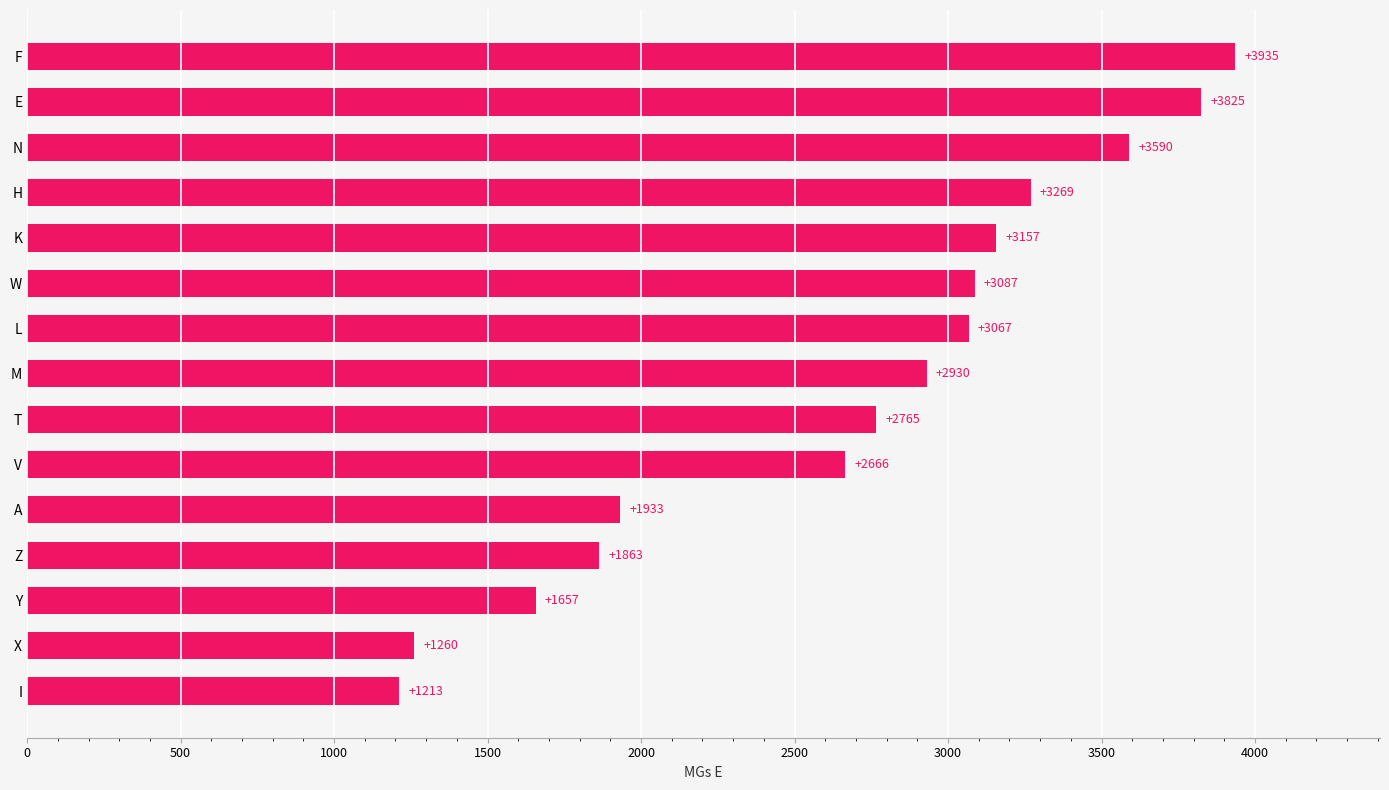

At which category does the chart reach its minimum across all series?

I